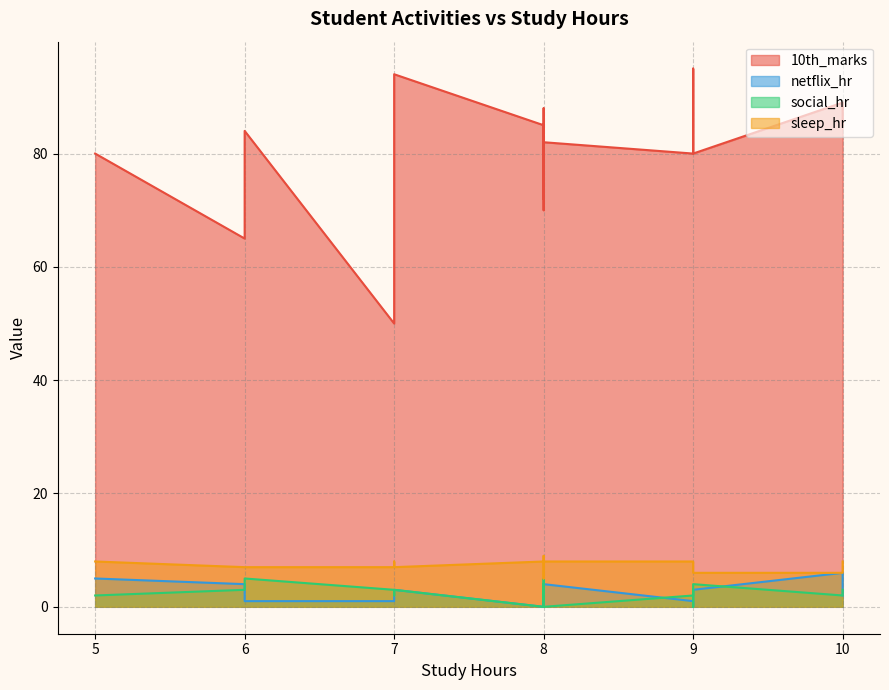

What are all the series names shown in the legend?

10th_marks, netflix_hr, social_hr, sleep_hr